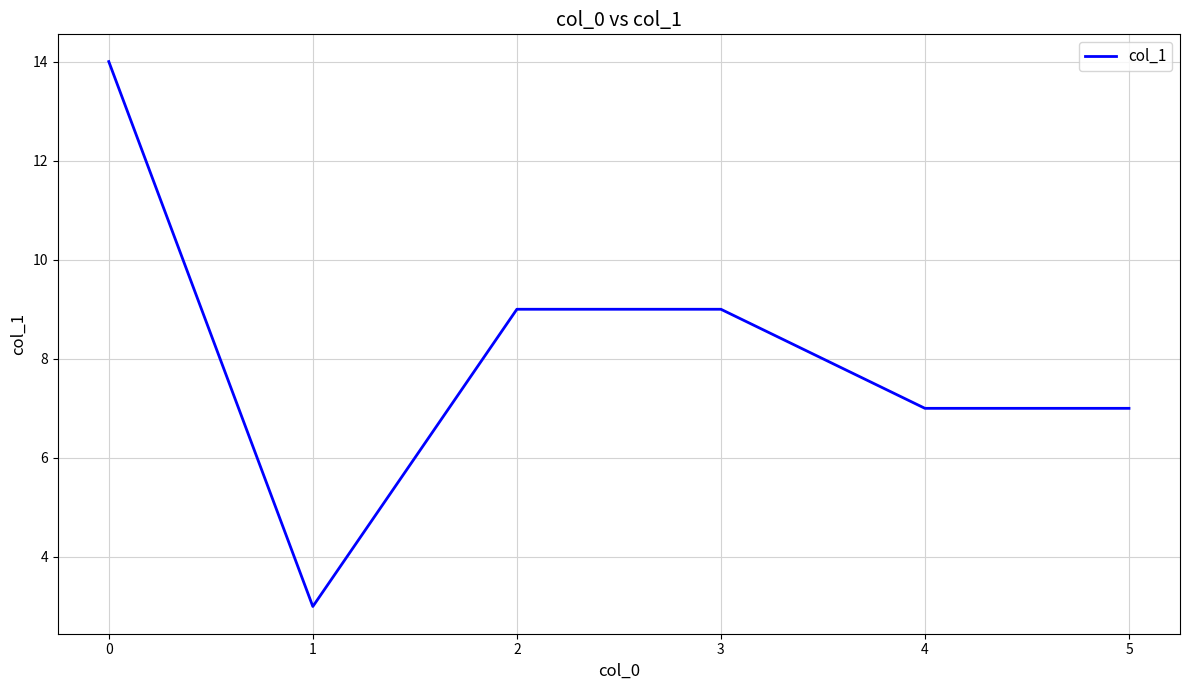

Reading right to left, extract all data points from this chart.

7	7	9	9	3	14